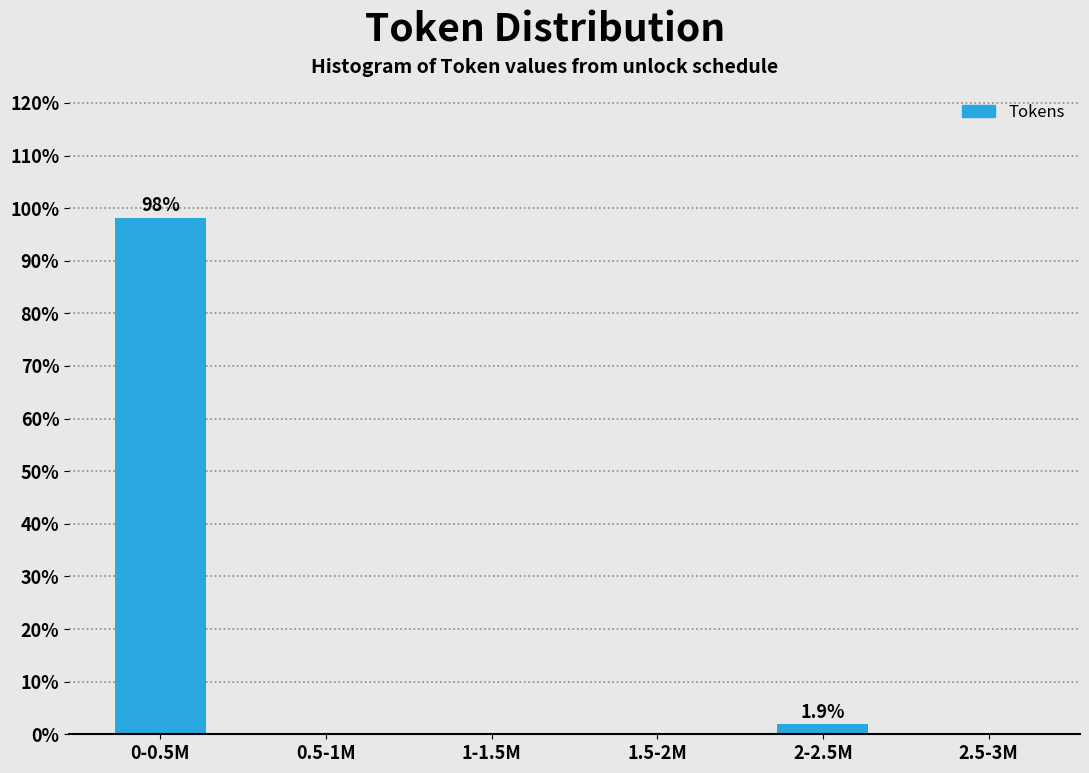

Reading left to right, extract all data points from this chart.

0-0.5M=98.1	0.5-1M=0.0	1-1.5M=0.0	1.5-2M=0.0	2-2.5M=1.9	2.5-3M=0.0